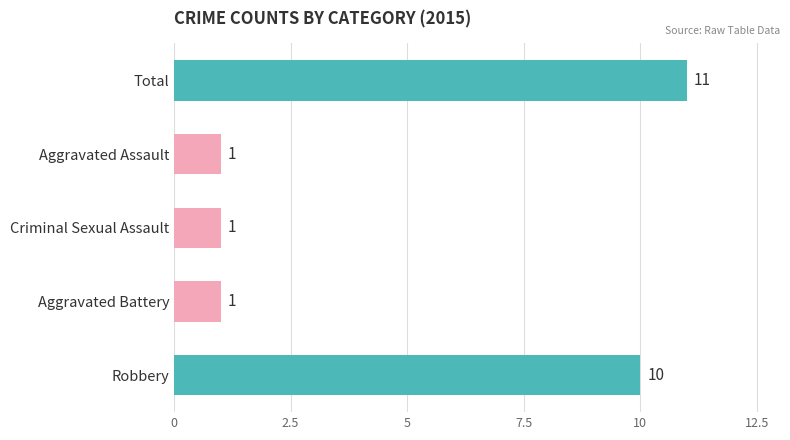

Are the bars grouped side by side (vs. stacked)?

No